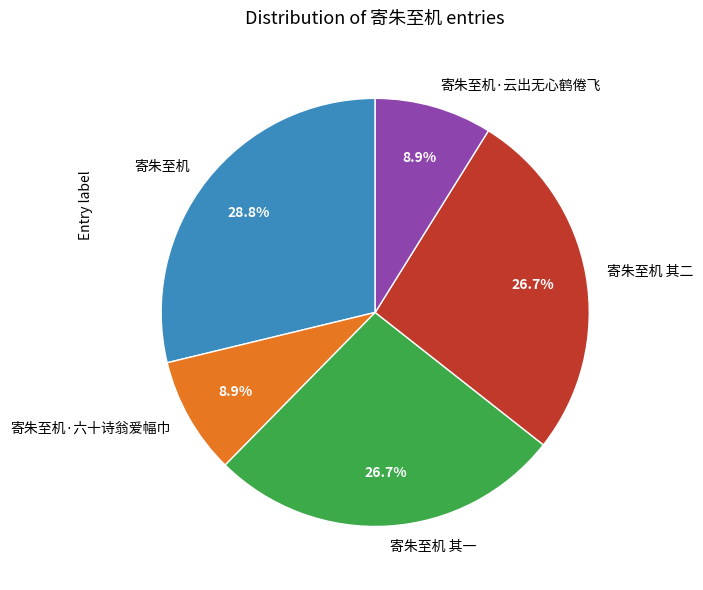

What is the ratio of the value at 寄朱至机·六十诗翁爱幅巾 to the value at 寄朱至机?

0.3